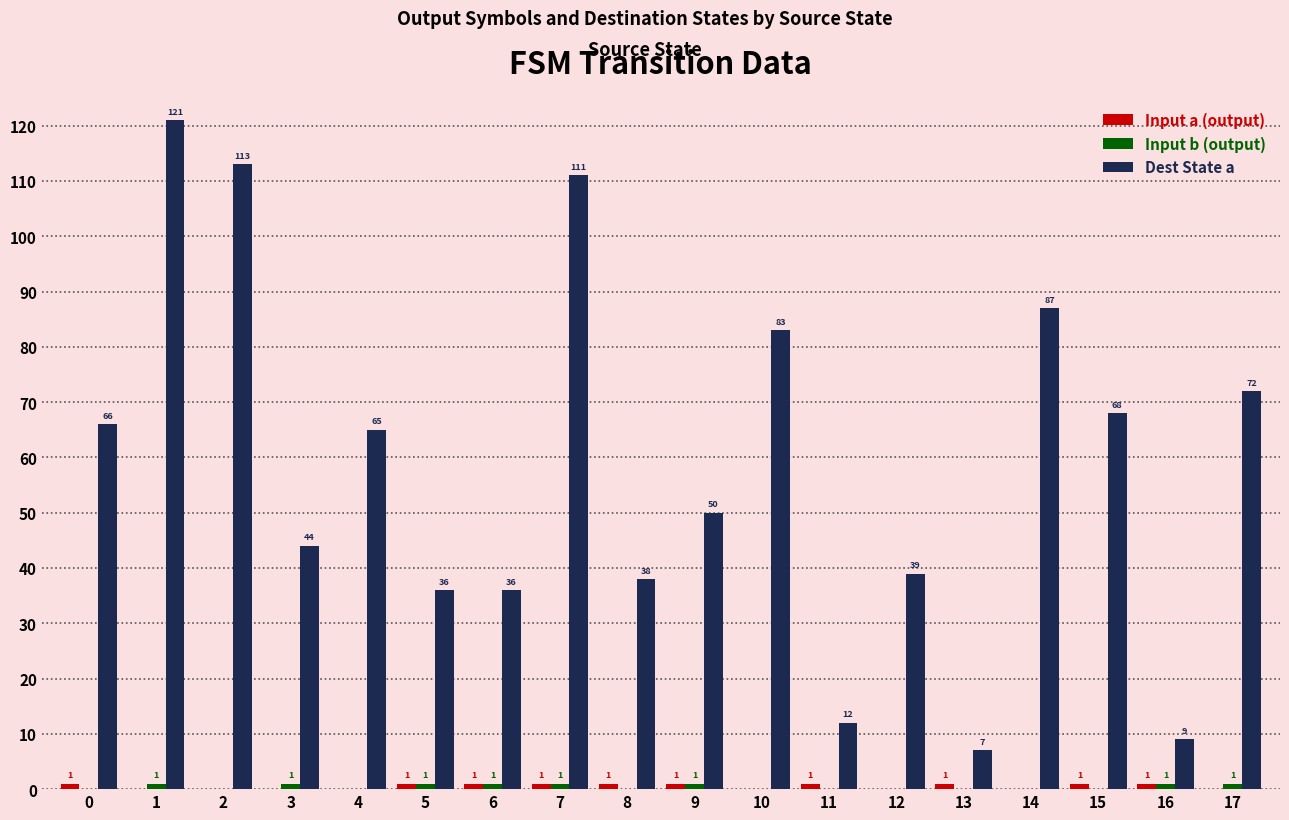

What is the maximum value shown in the chart?

121